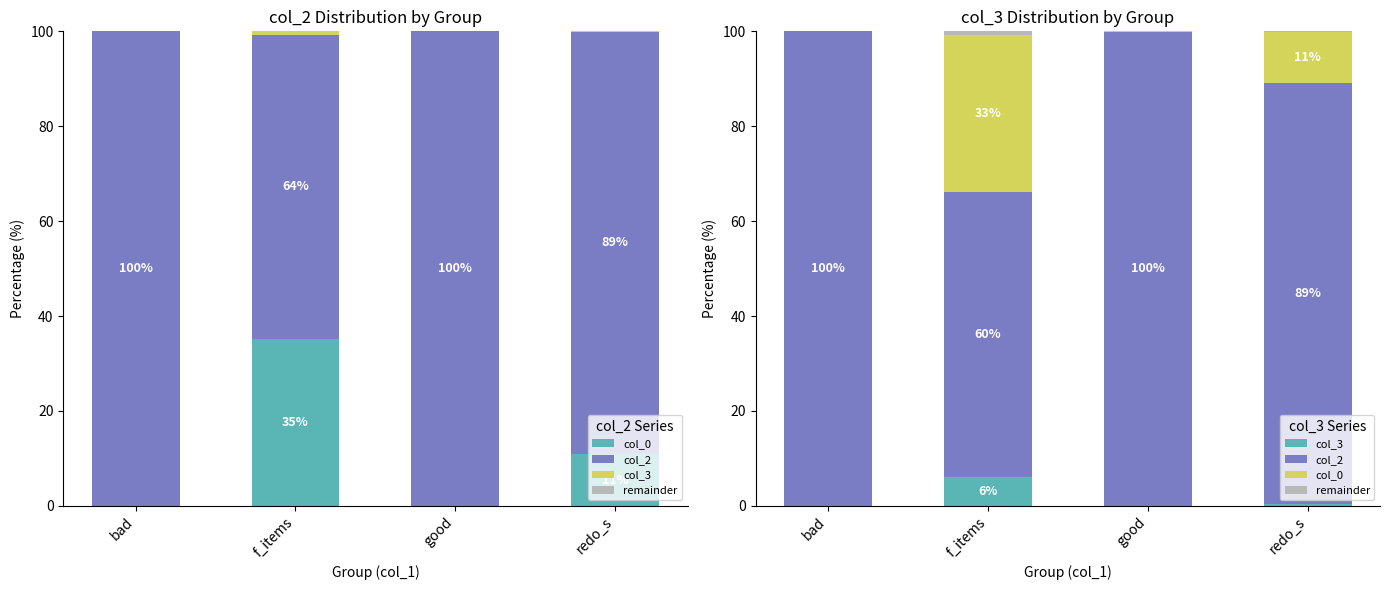

Is it true that col_3 equals 6.0 at f_items?

True